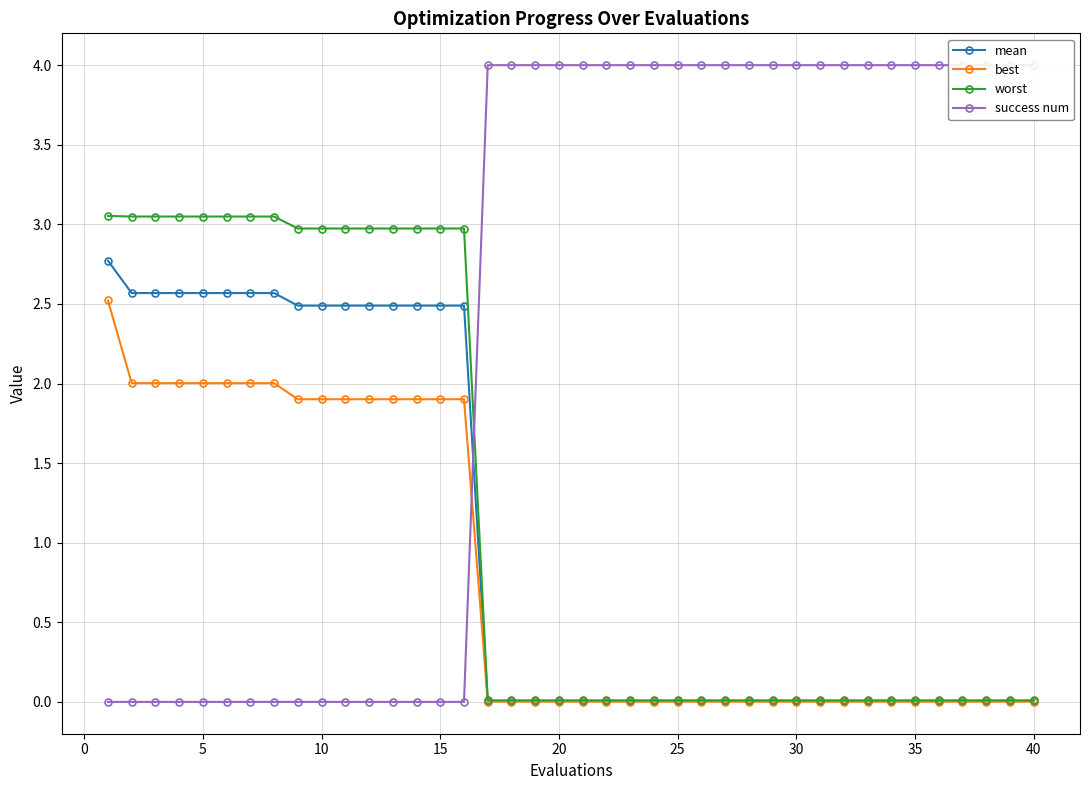

The best series shows 0.0 at 25. True or false?

True